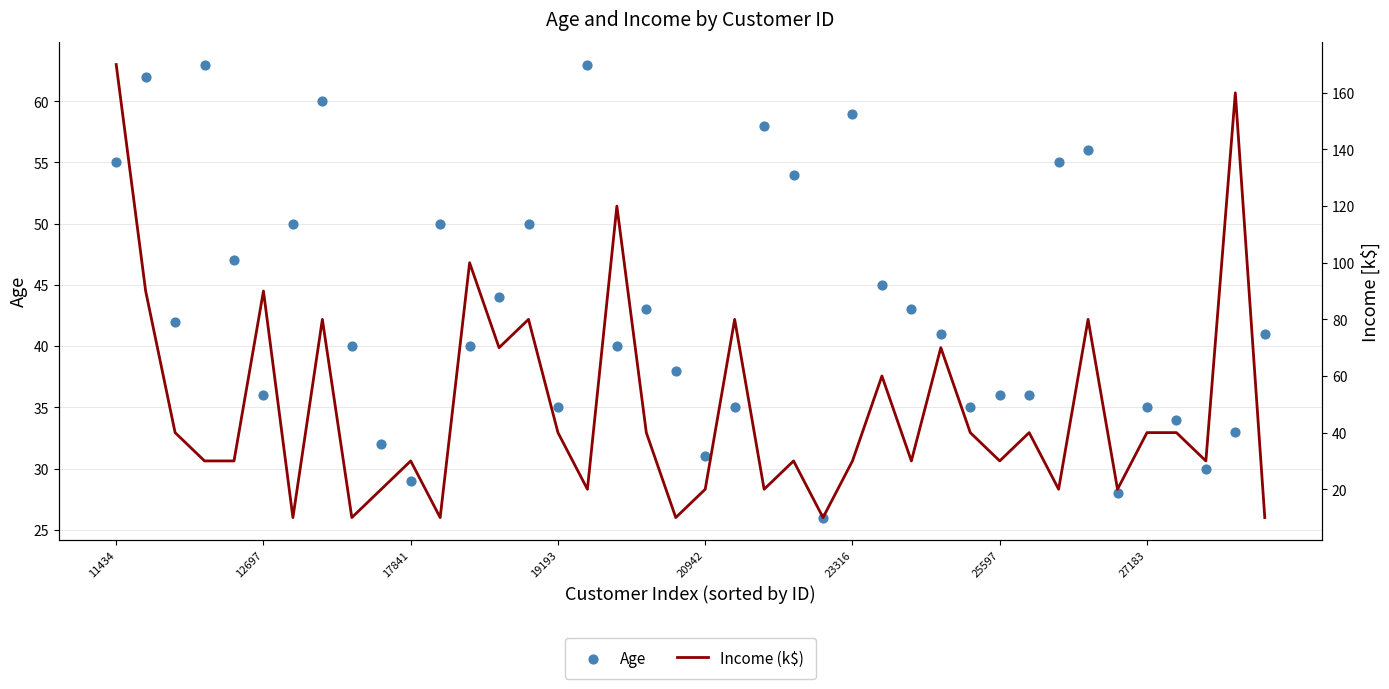

Which series reaches the minimum Y coordinate?

Income (k$)